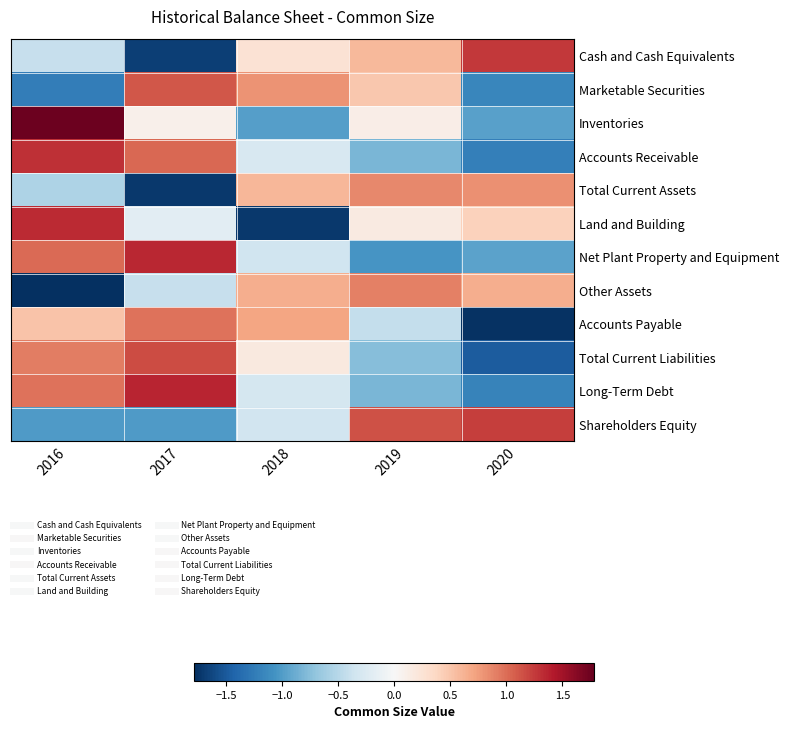

Reading left to right, extract all data points from this chart.

Cash and Cash Equivalents: 2016=-0.4	2017=-1.7	2018=0.3	2019=0.6	2020=1.3
Marketable Securities: 2016=-1.2	2017=1.1	2018=0.8	2019=0.5	2020=-1.2
Inventories: 2016=1.8	2017=0.1	2018=-1.0	2019=0.1	2020=-1.0
Accounts Receivable: 2016=1.3	2017=1.0	2018=-0.3	2019=-0.8	2020=-1.2
Total Current Assets: 2016=-0.5	2017=-1.7	2018=0.6	2019=0.9	2020=0.8
Land and Building: 2016=1.3	2017=-0.2	2018=-1.7	2019=0.2	2020=0.4
Net Plant Property and Equipment: 2016=1.0	2017=1.3	2018=-0.3	2019=-1.1	2020=-1.0
Other Assets: 2016=-1.8	2017=-0.4	2018=0.6	2019=0.9	2020=0.7
Accounts Payable: 2016=0.5	2017=1.0	2018=0.7	2019=-0.4	2020=-1.8
Total Current Liabilities: 2016=0.9	2017=1.2	2018=0.2	2019=-0.8	2020=-1.5
Long-Term Debt: 2016=1.0	2017=1.4	2018=-0.3	2019=-0.8	2020=-1.2
Shareholders Equity: 2016=-1.0	2017=-1.0	2018=-0.3	2019=1.1	2020=1.2